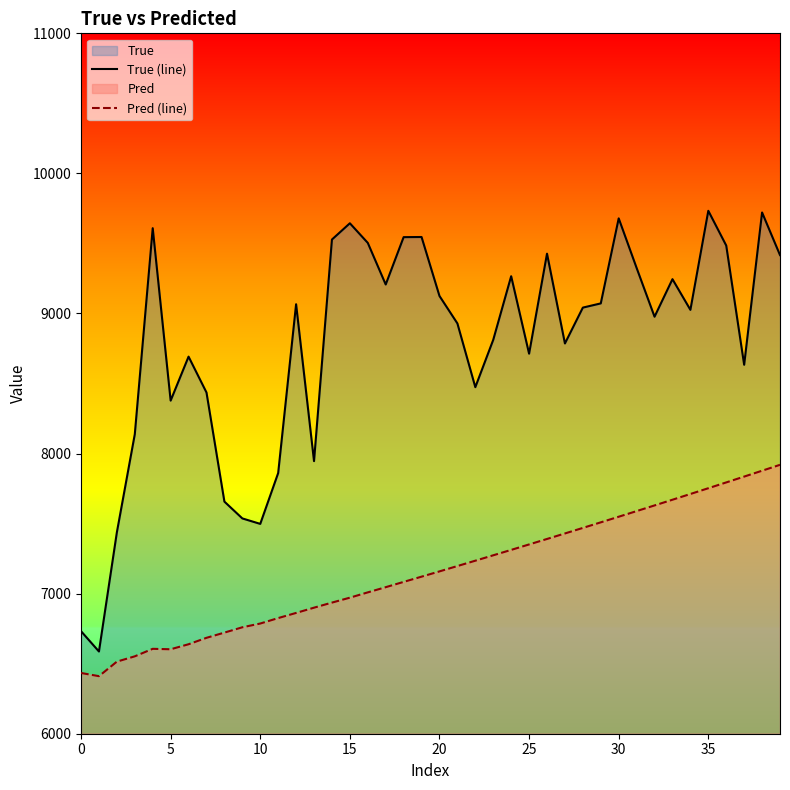

True or false: Pred (line) and True (line) intersect in this chart.

False